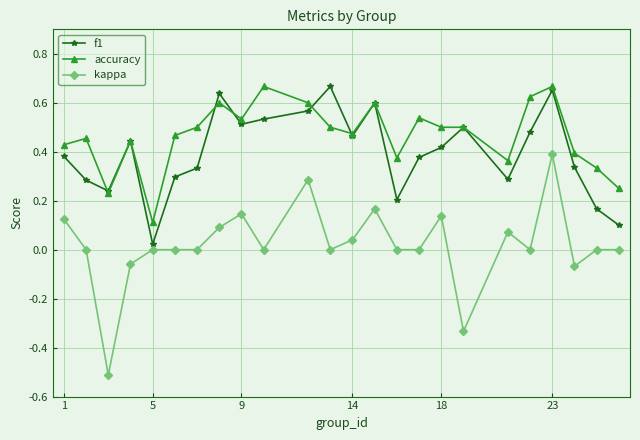

True or false: kappa and f1 cross at least once.

False